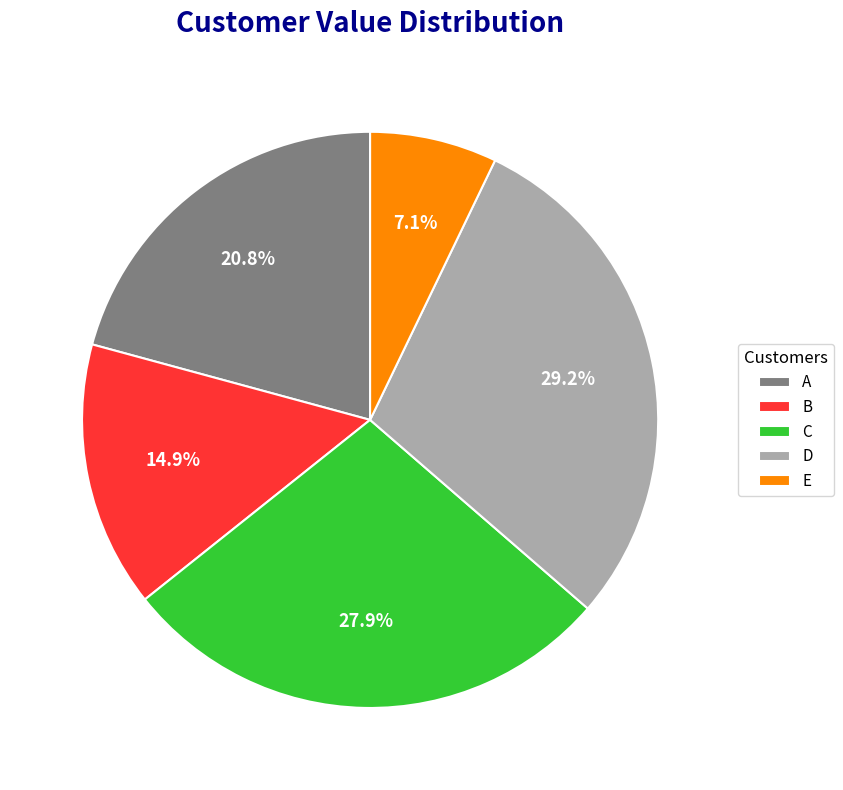

How many slices are in this pie chart?

5